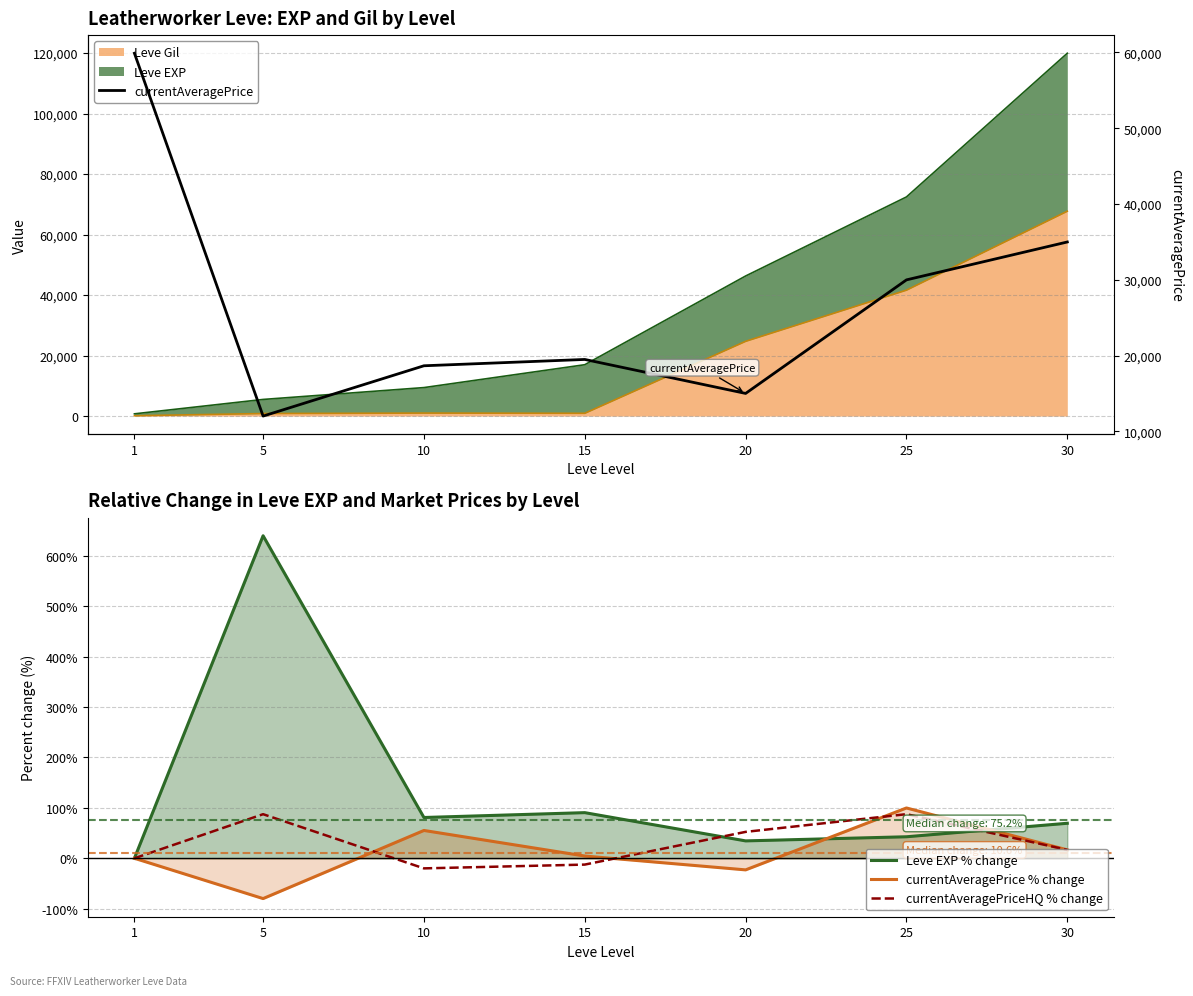

At 15, list the series in order from largest to smallest.

currentAveragePrice, Leve EXP % change, currentAveragePrice % change, currentAveragePriceHQ % change